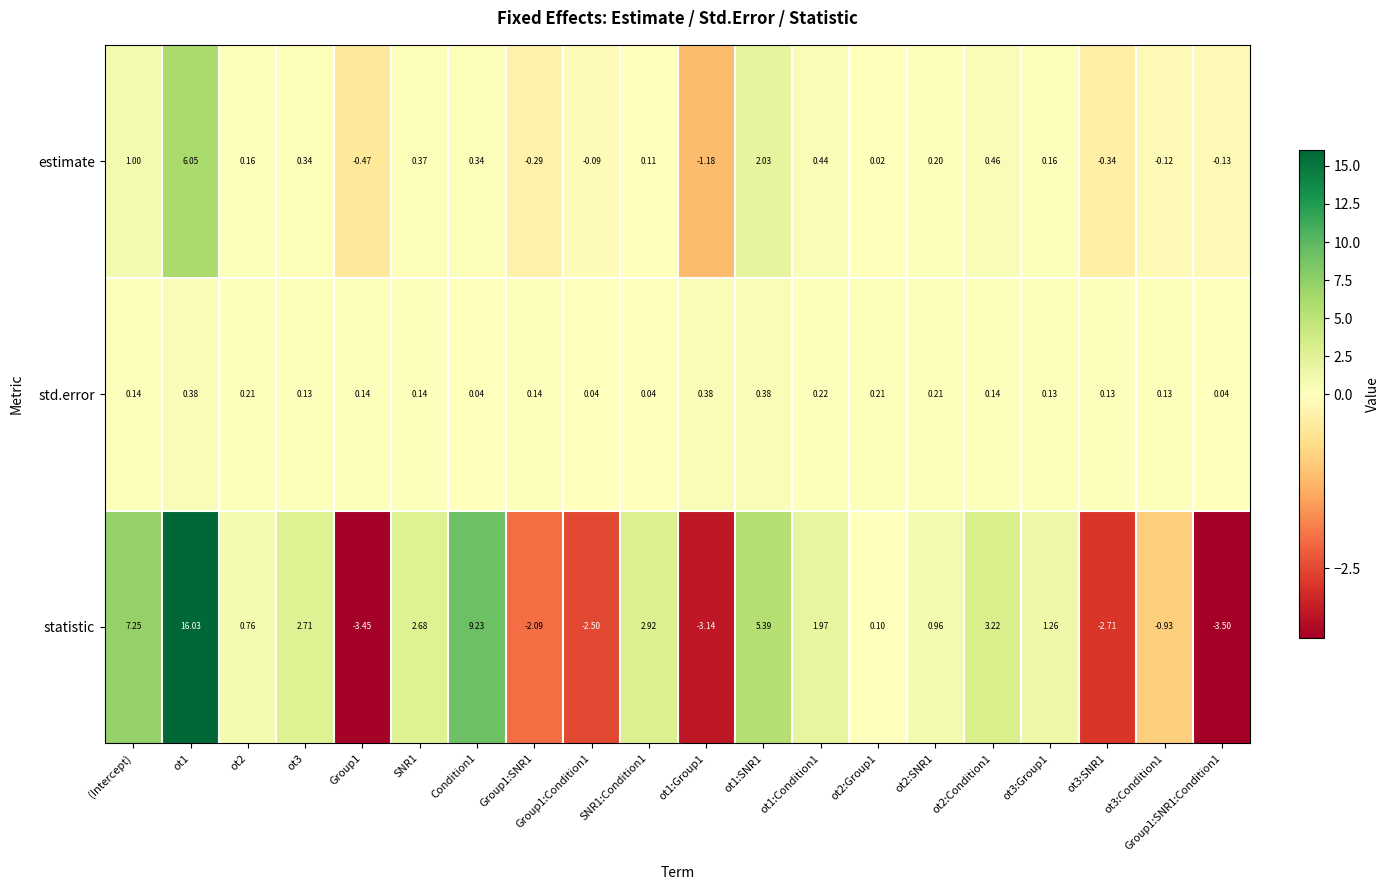

Rank the series at ot2:SNR1 from lowest to highest value.

estimate, std.error, statistic